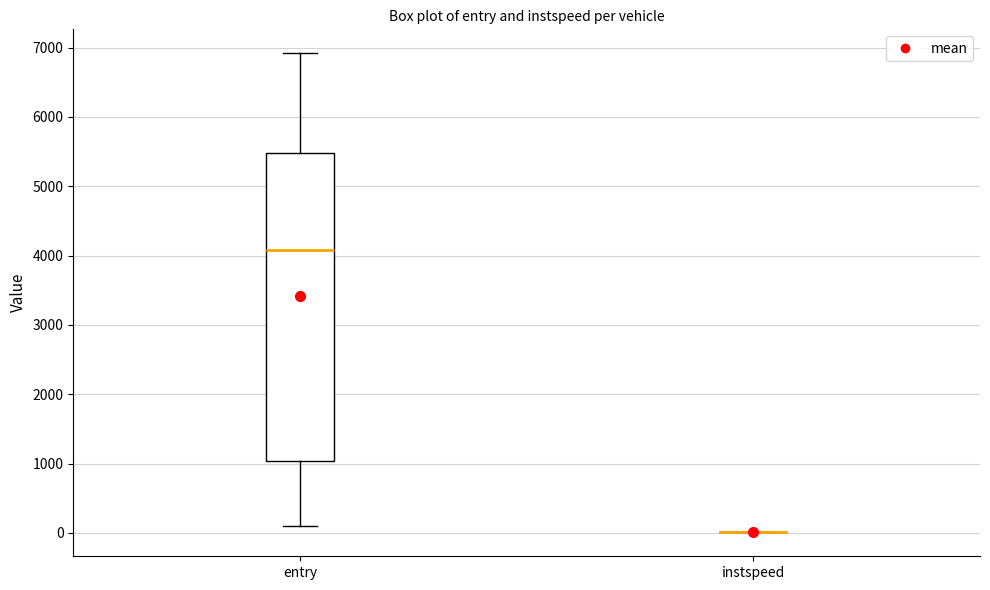

Reading left to right, read every box against the y-axis: the position of its median line, the range the box covers, and the ends of its whiskers. The values are not printed on the chart, so give them approximately, as read against the axis.

entry: median 4100, box 1000 to 5500, whiskers 100 to 6900
instspeed: box collapsed to a line at 0, whiskers 0 to 0